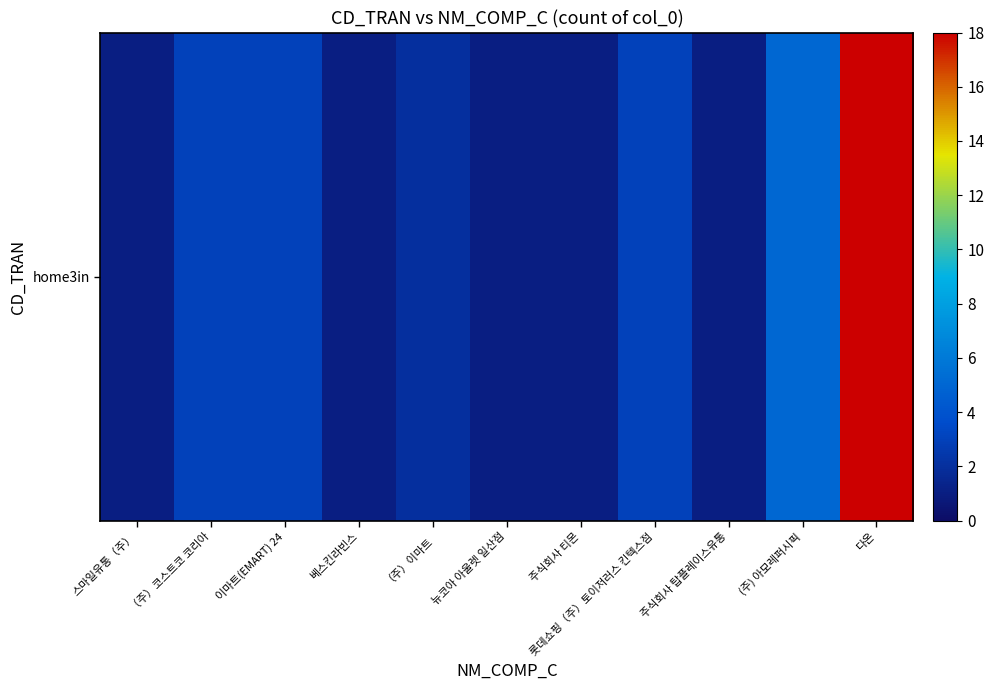

Rank the categories by value from highest to lowest.

다온, (주) 아모레퍼시픽, （주）코스트코 코리아, 이마트(EMART) 24, 롯데쇼핑（주）토이저러스 킨텍스점, （주）이마트, 스마일유통（주）, 베스킨라빈스, 뉴코아 아울렛 일산점, 주식회사 티몬, 주식회사 탑플레이스유통